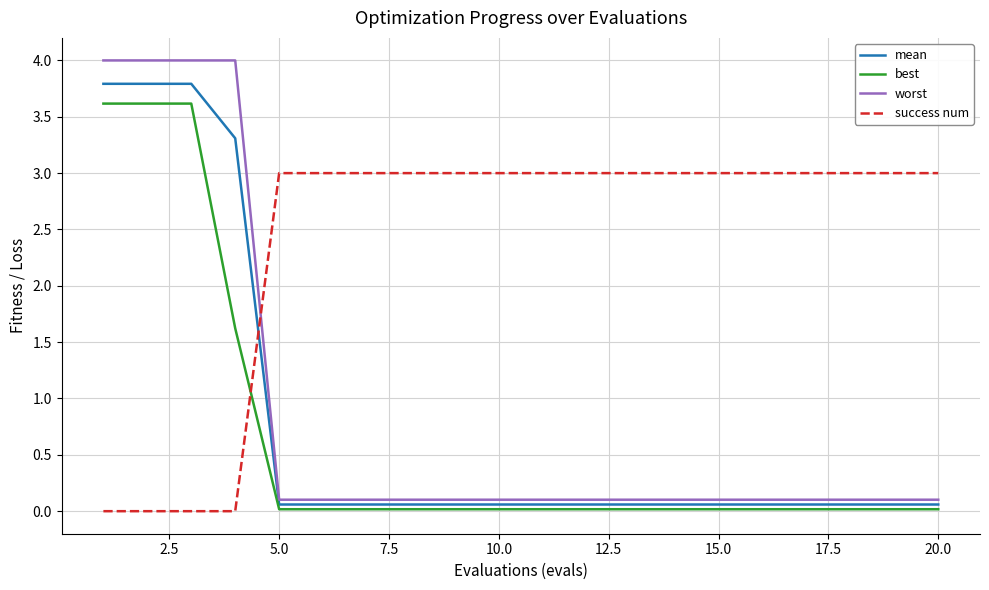

True or false: worst and best cross at least once.

False